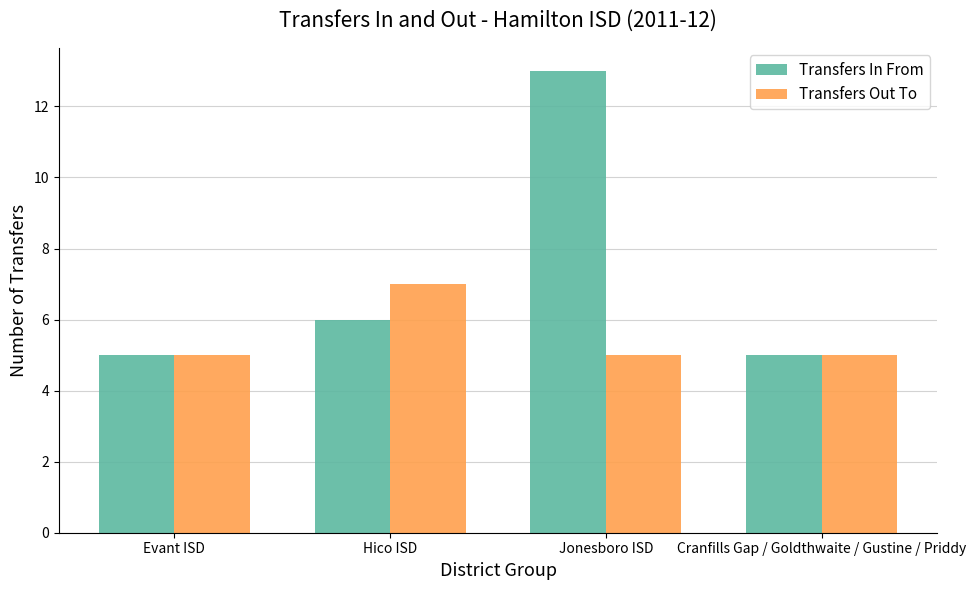

What is the minimum value for Transfers Out To?

5